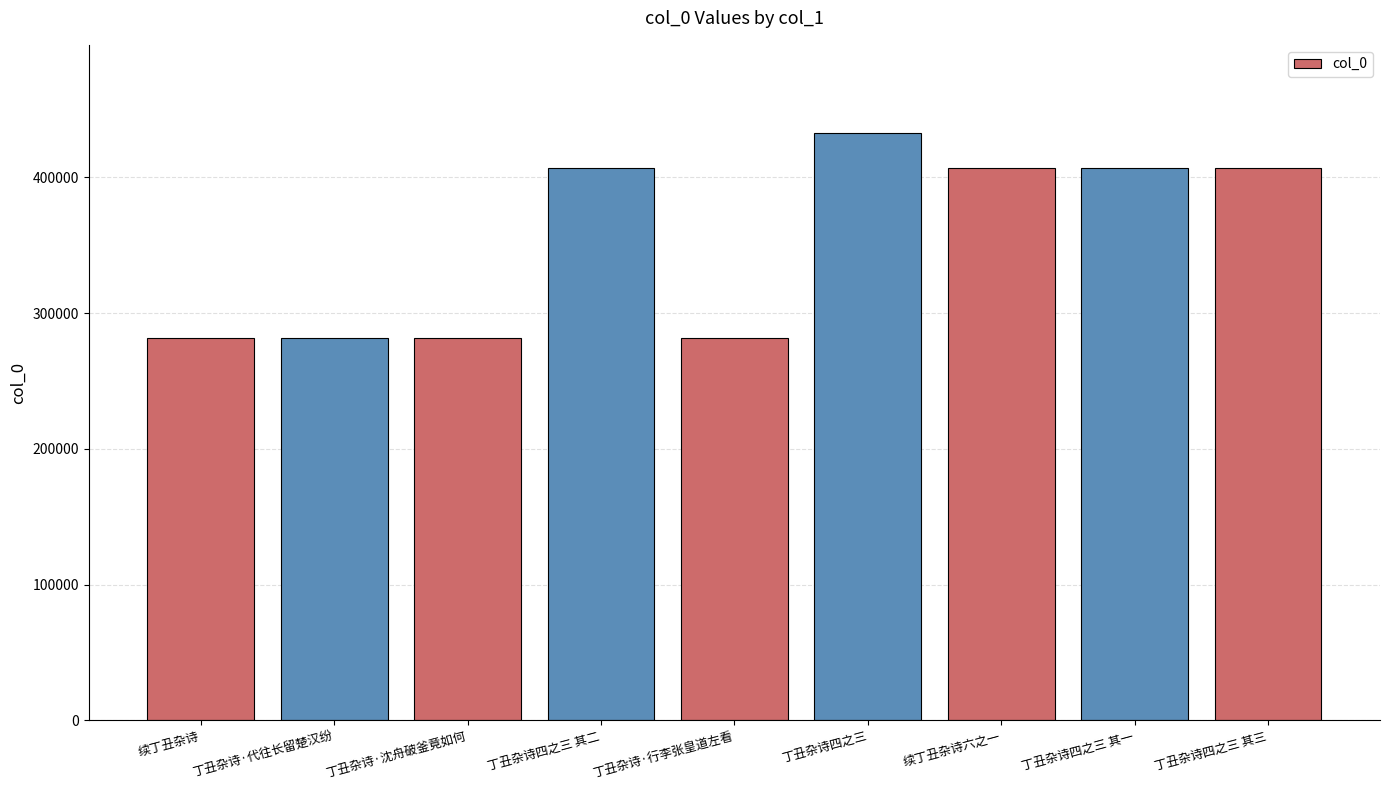

What position from the left is 续丁丑杂诗?

1